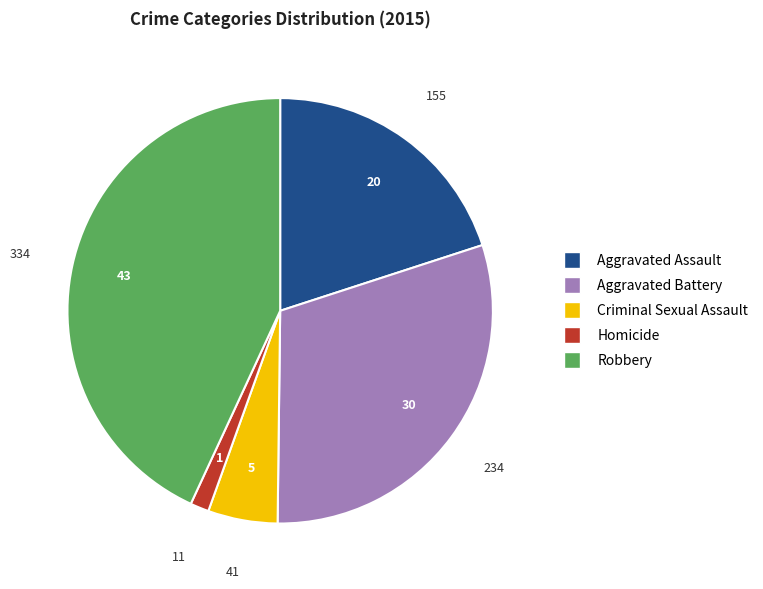

Approximately how many times larger is the value at Aggravated Battery compared to Homicide?

21.3